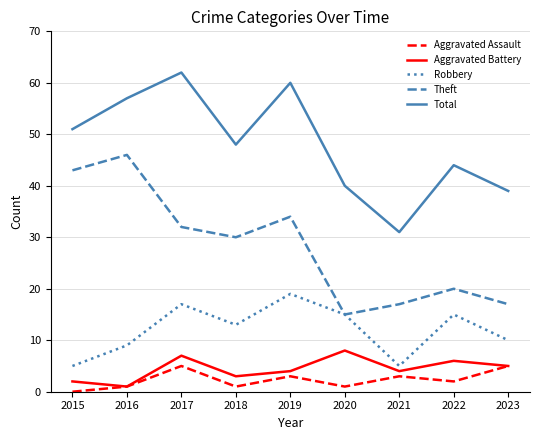

True or false: Aggravated Assault and Total cross at least once.

False